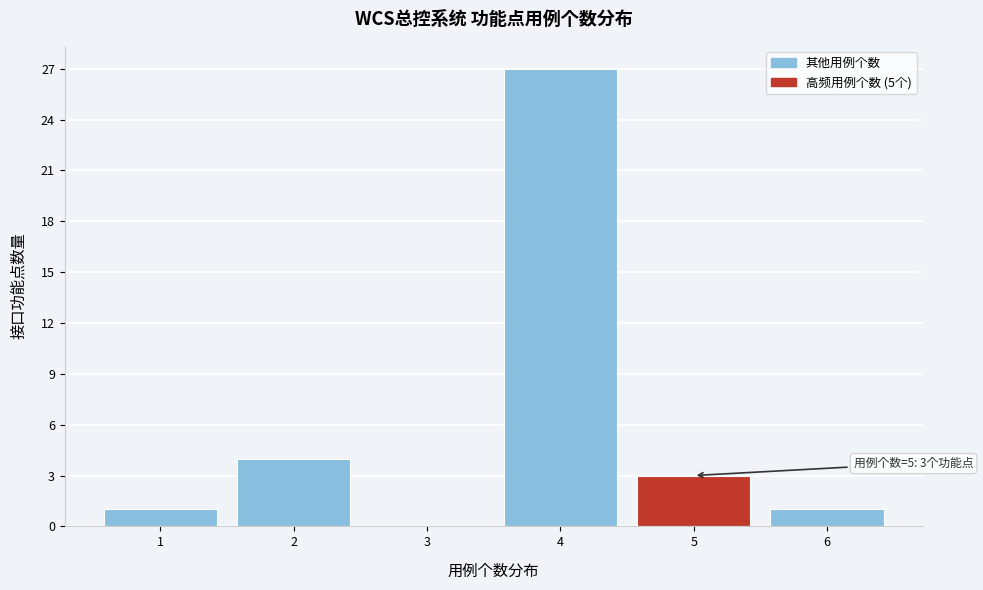

Over which range of the x-axis is the bar tallest?

3.5 to 4.5